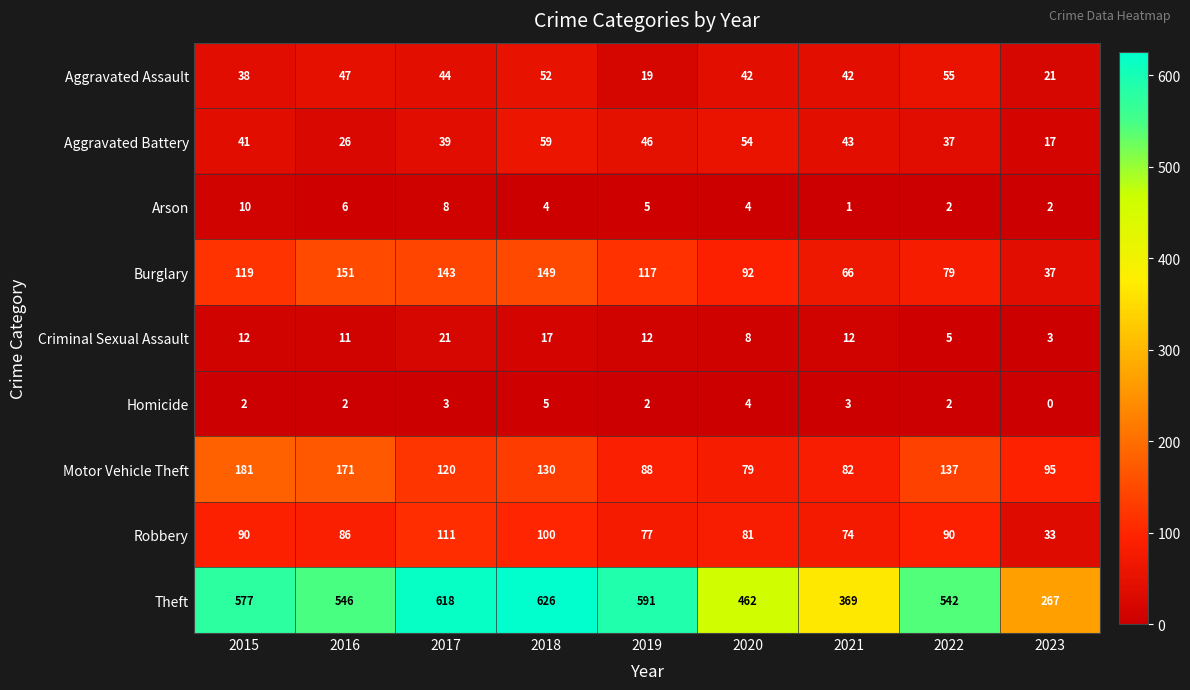

Which series has the largest total across all categories?

Theft